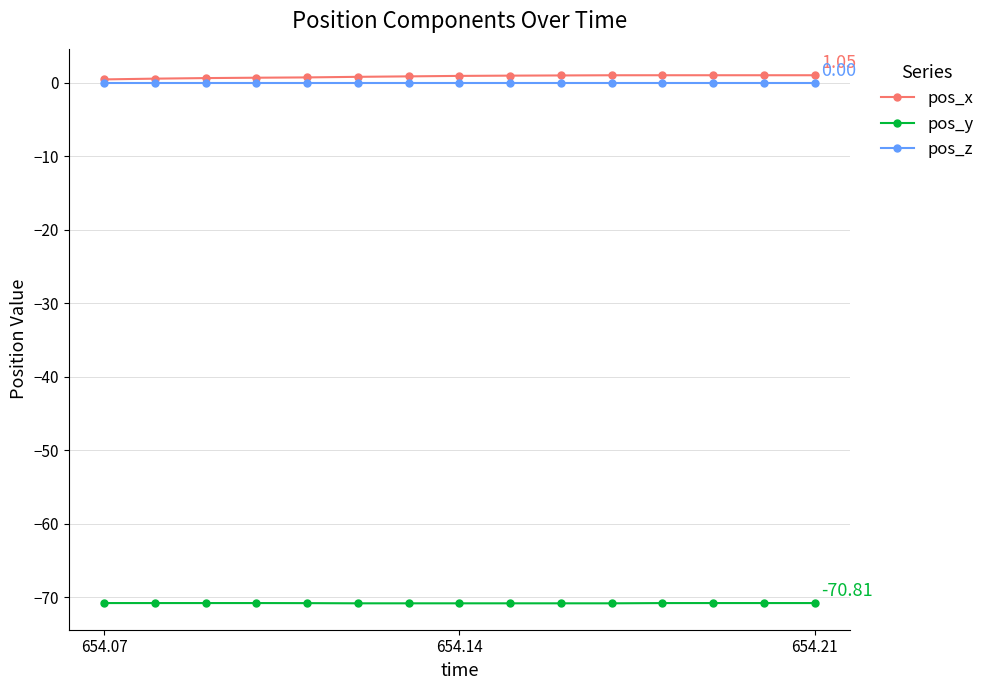

True or false: pos_x and pos_y intersect in this chart.

False